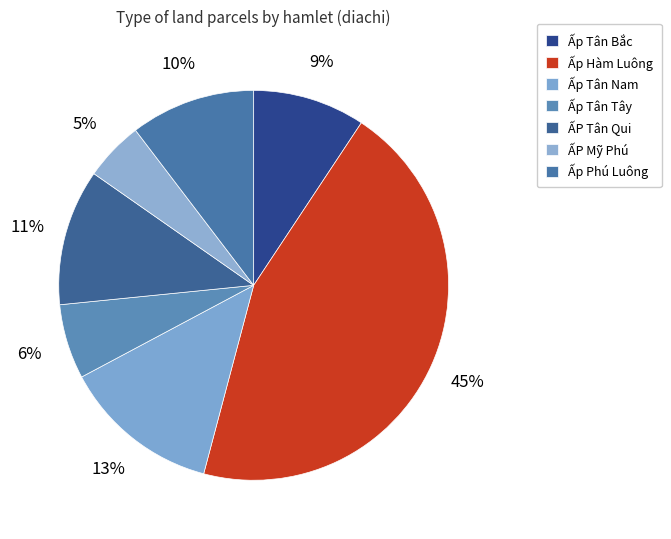

How many slices are in this pie chart?

7